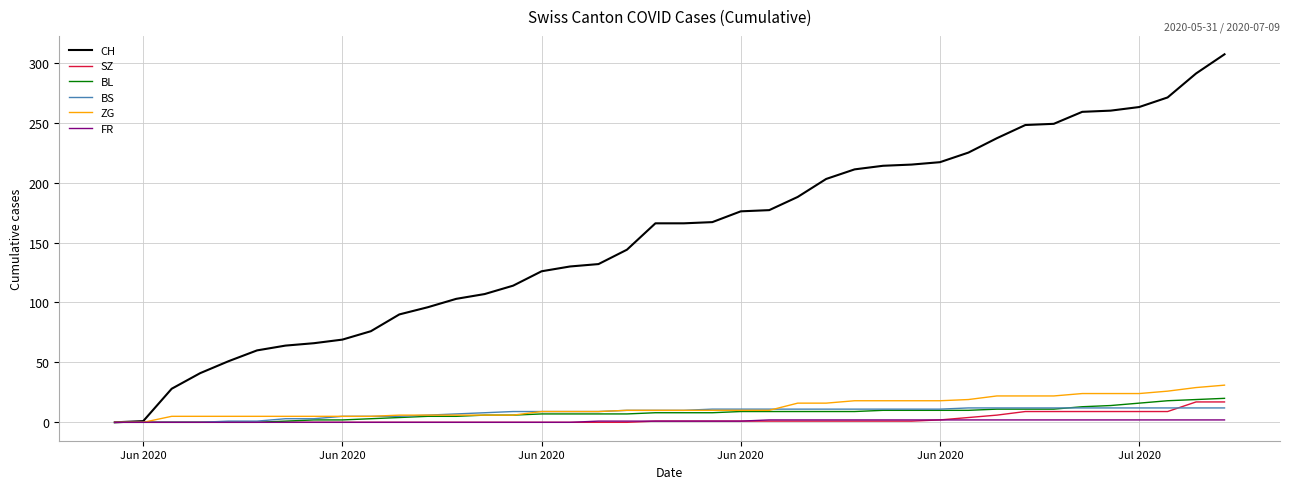

What is the highest value of the ZG series?

31